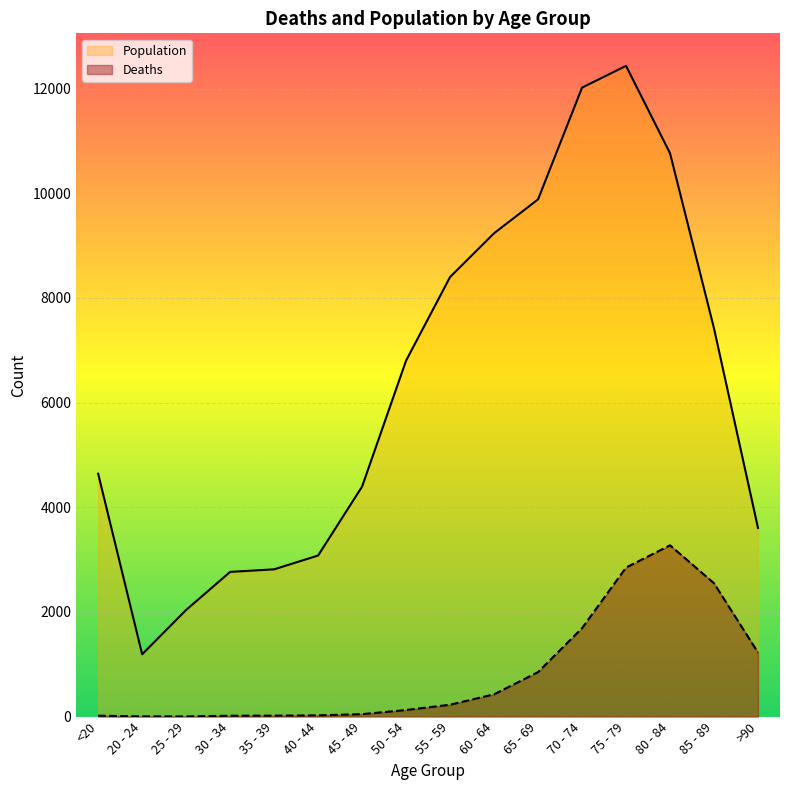

Which series has the largest range (max minus min)?

Population